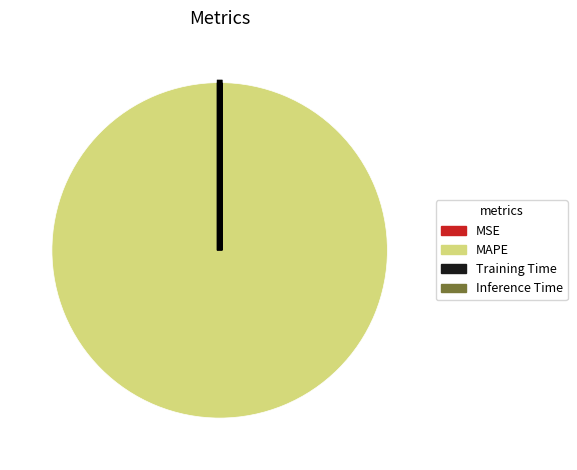

Which category accounts for the majority?

MAPE